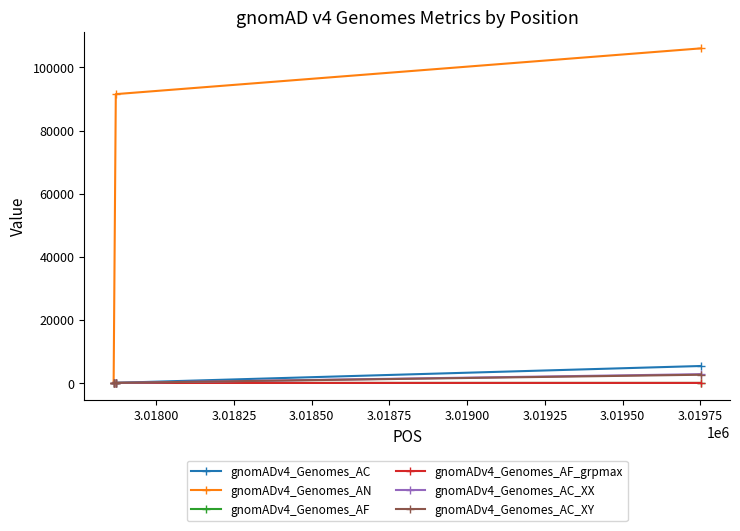

What is the greatest value displayed?

106040.0